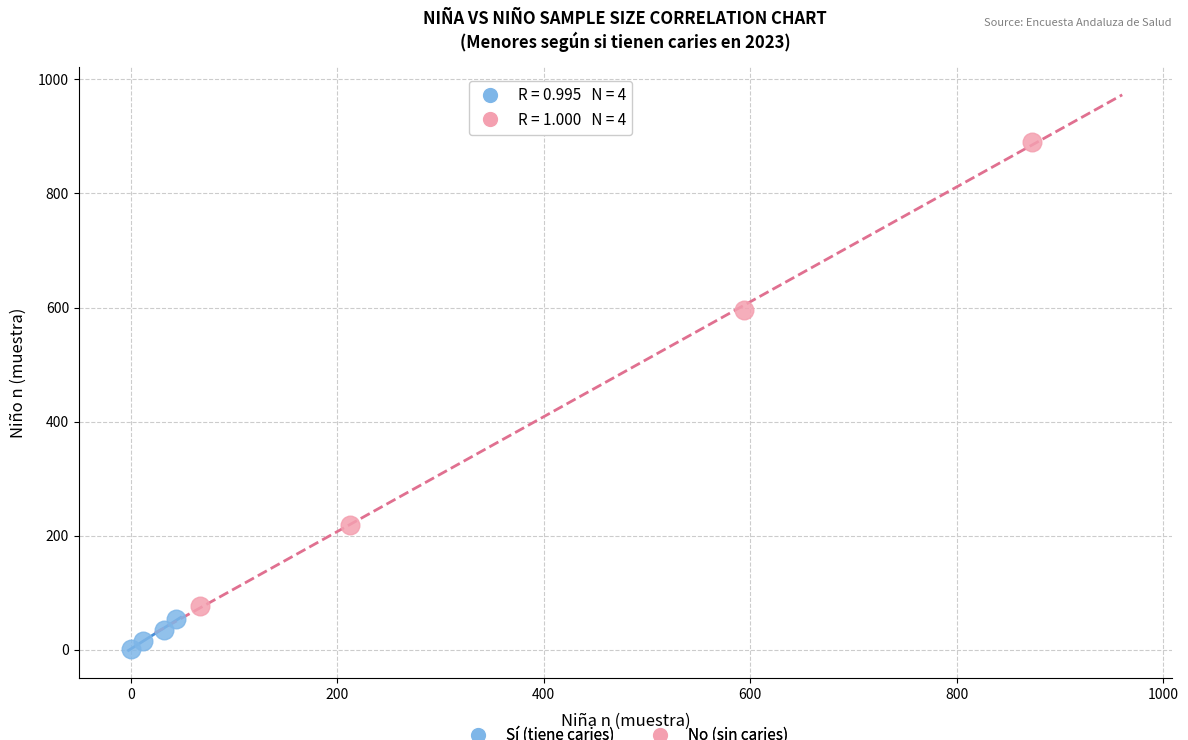

What are all the series names shown in the legend?

Sí (tiene caries), No (sin caries)